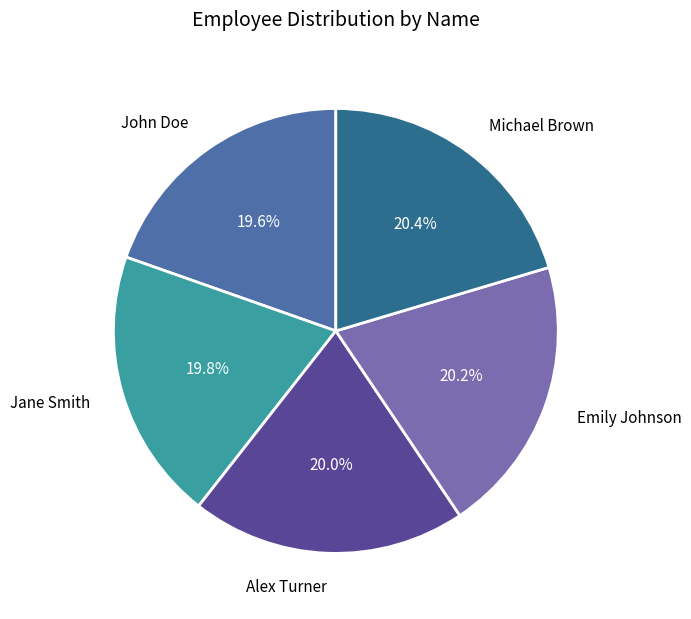

What percentage is the Michael Brown slice, to the nearest percent?

20%